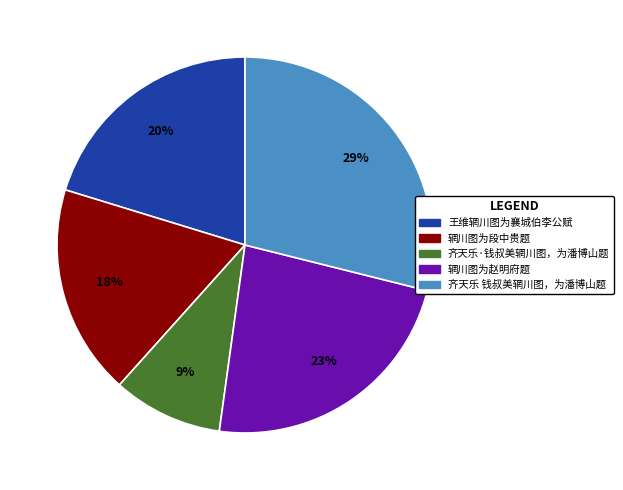

Is the sum of 齐天乐·钱叔美辋川图，为潘博山题 and 齐天乐 钱叔美辋川图，为潘博山题 greater than half?

No